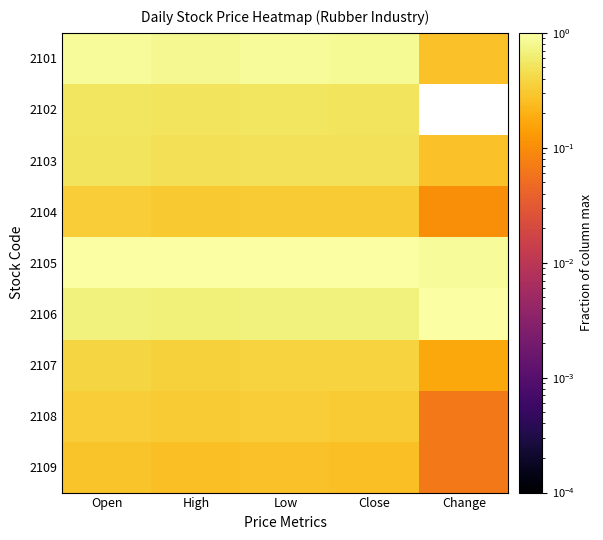

Count the number of data series in this chart.

9